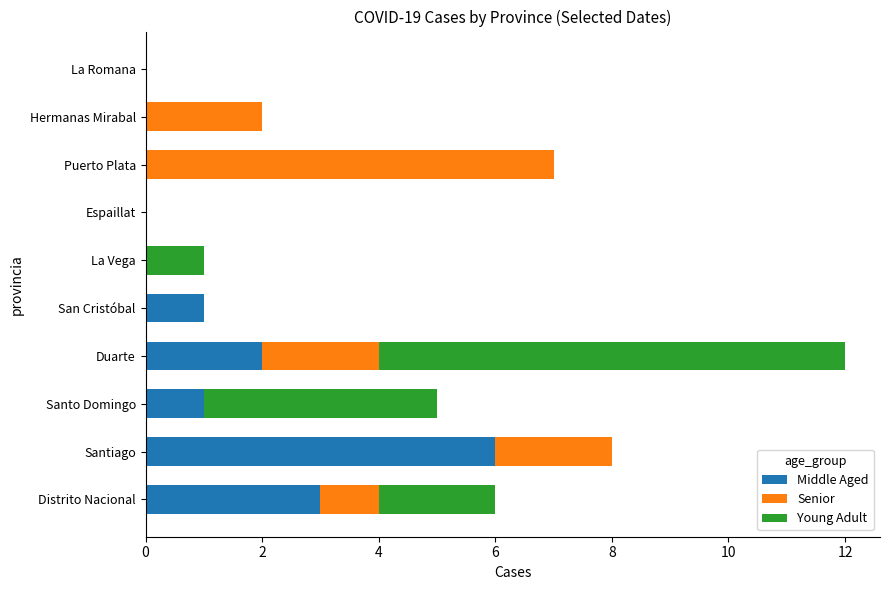

What is the total value across all series at Distrito Nacional?

6